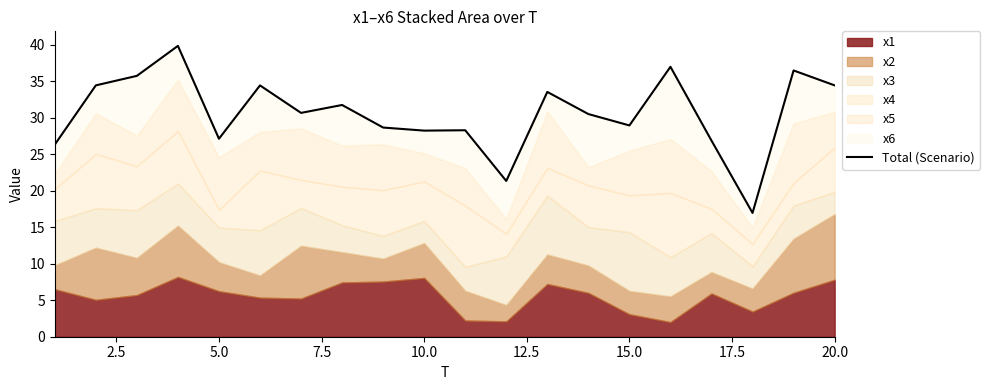

What is the average value?

30.6